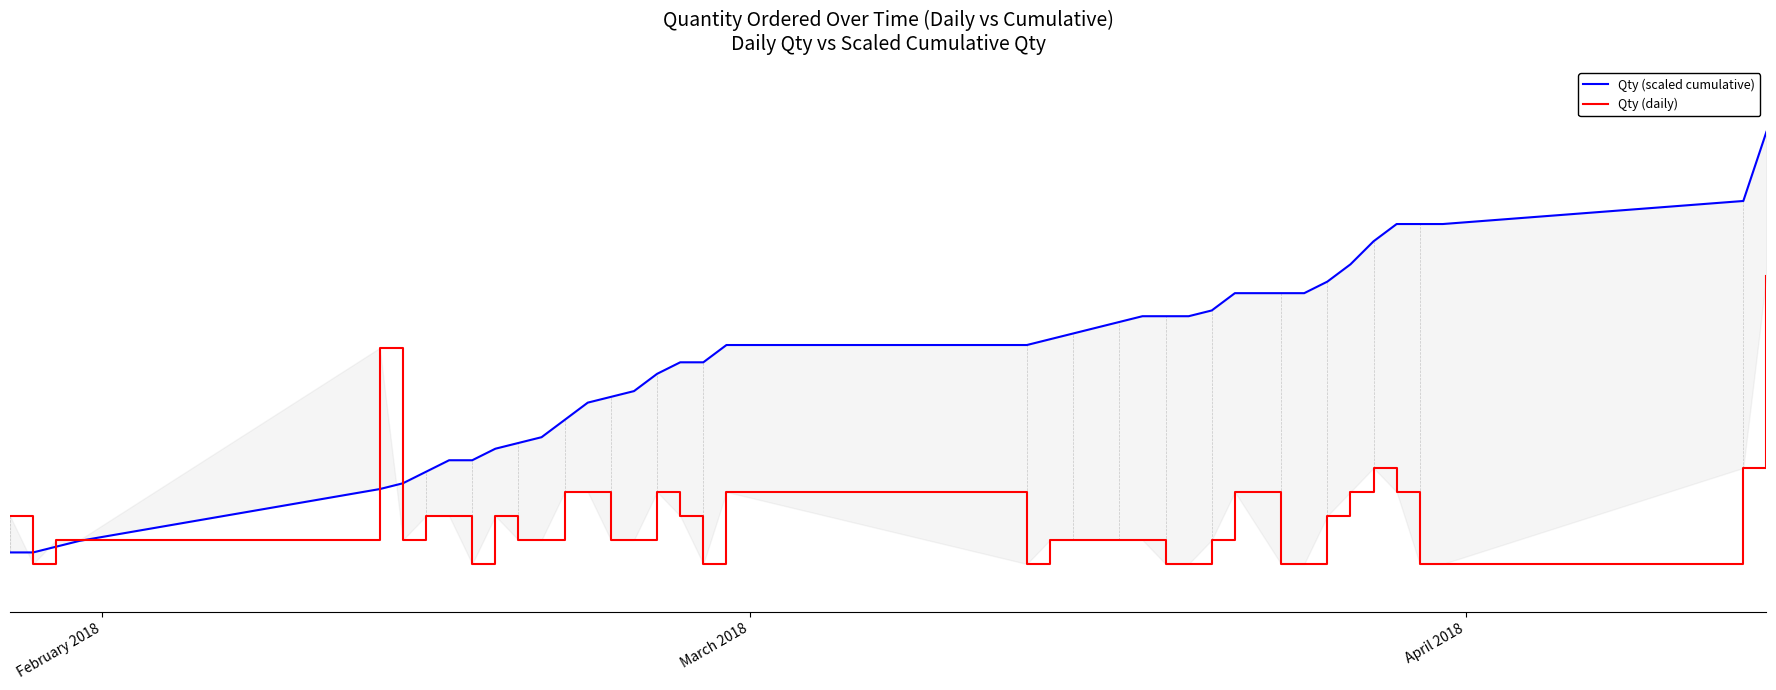

What are all the series names shown in the legend?

Qty (scaled cumulative), Qty (daily)